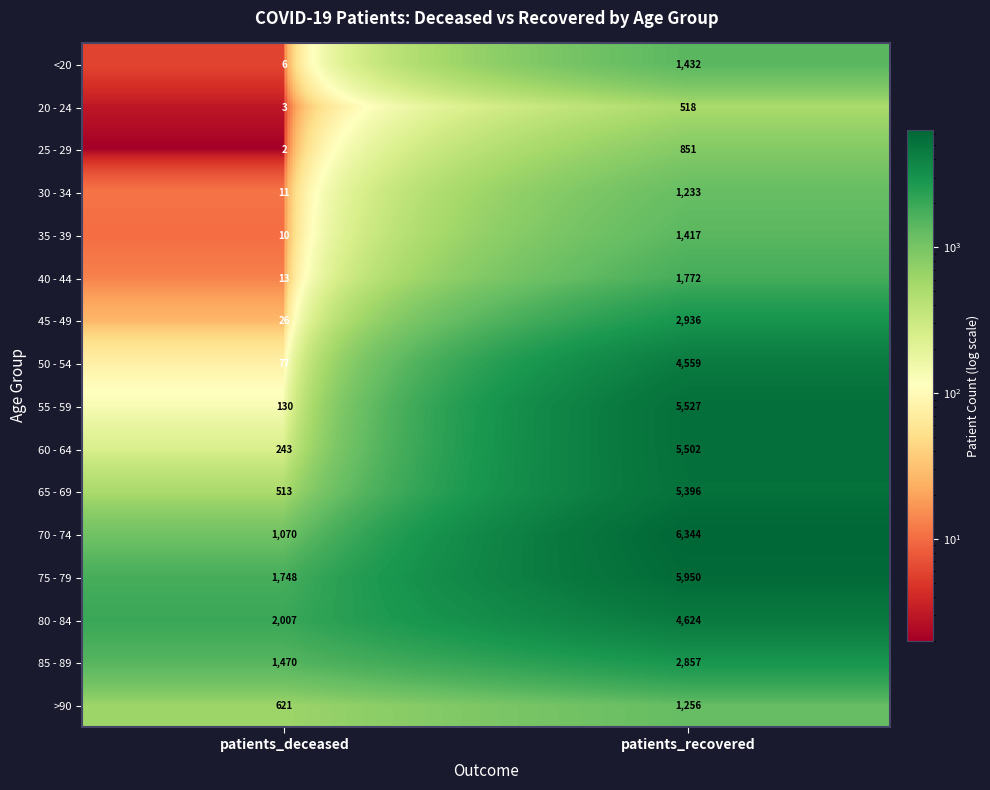

At which label does 85 - 89 reach its peak?

patients_recovered